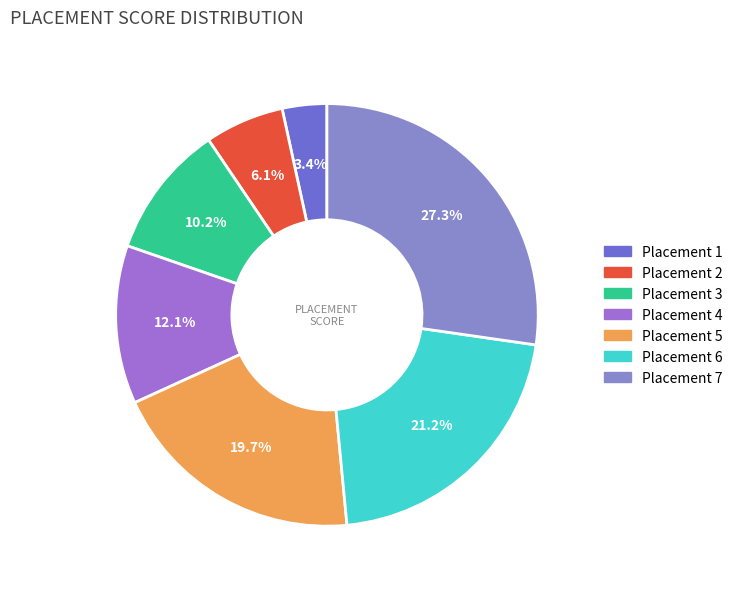

Count the number of slices in the pie.

7